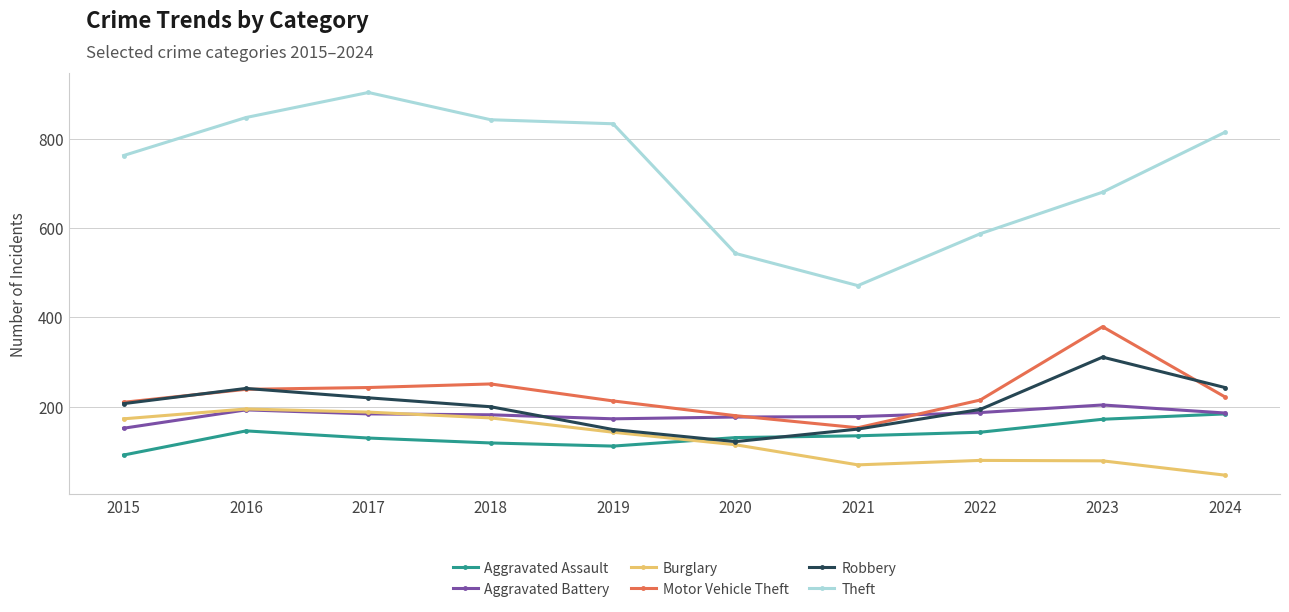

How many lines are shown in the chart?

6